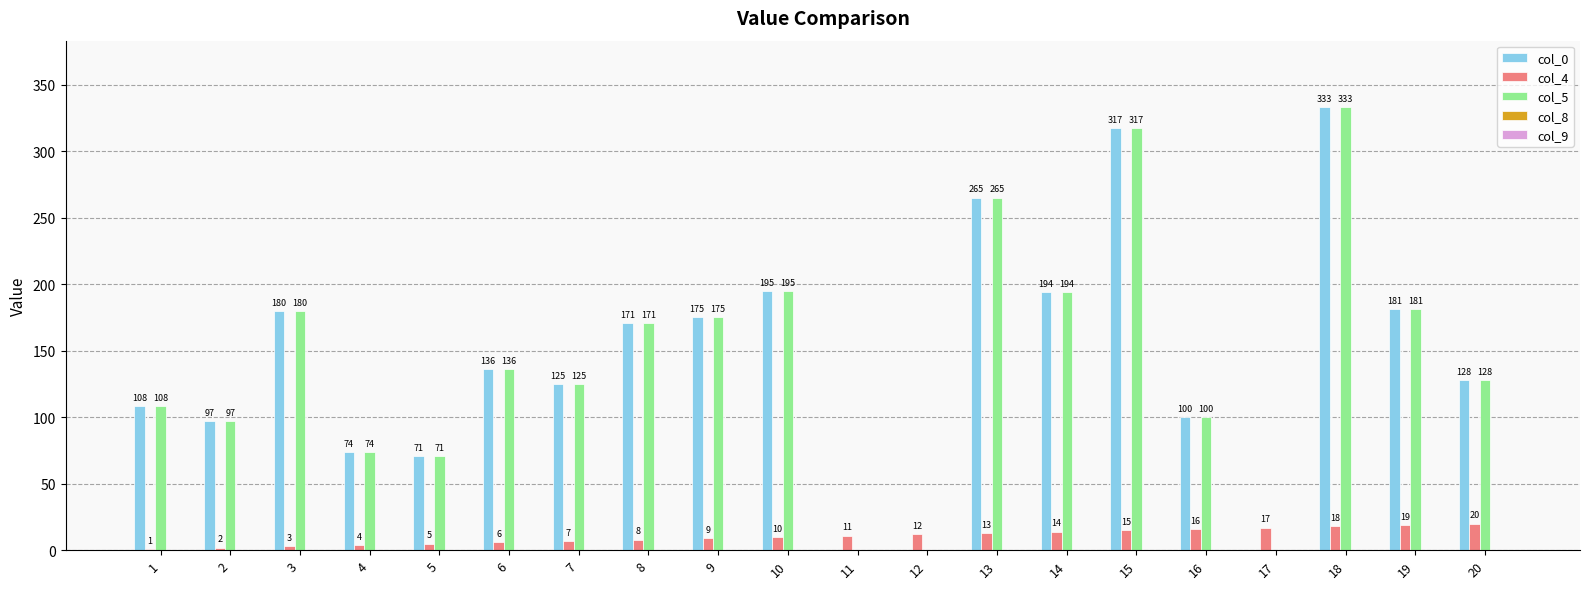

Which category has the highest value across all series?

18